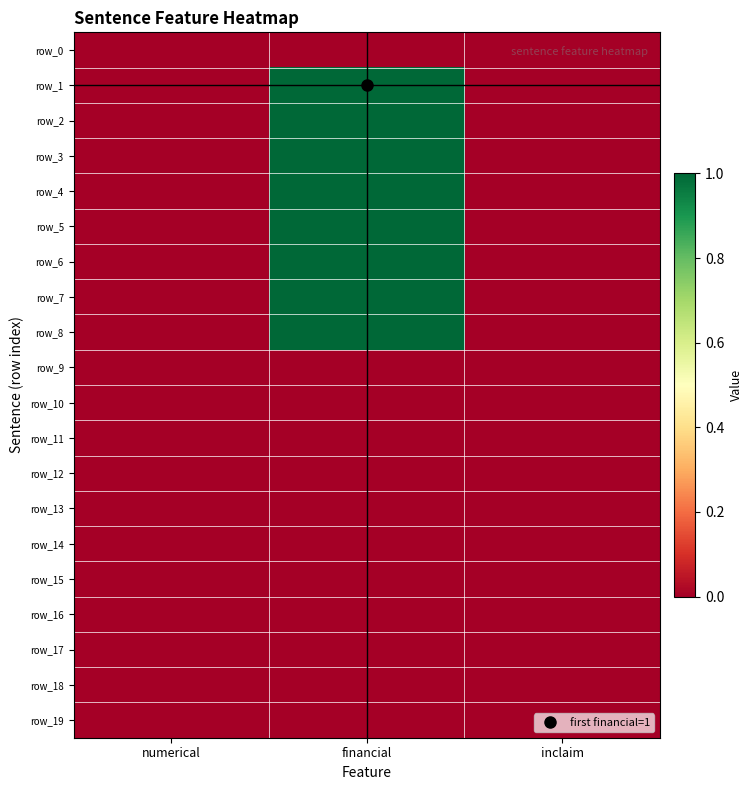

How many data points does each series have?

3